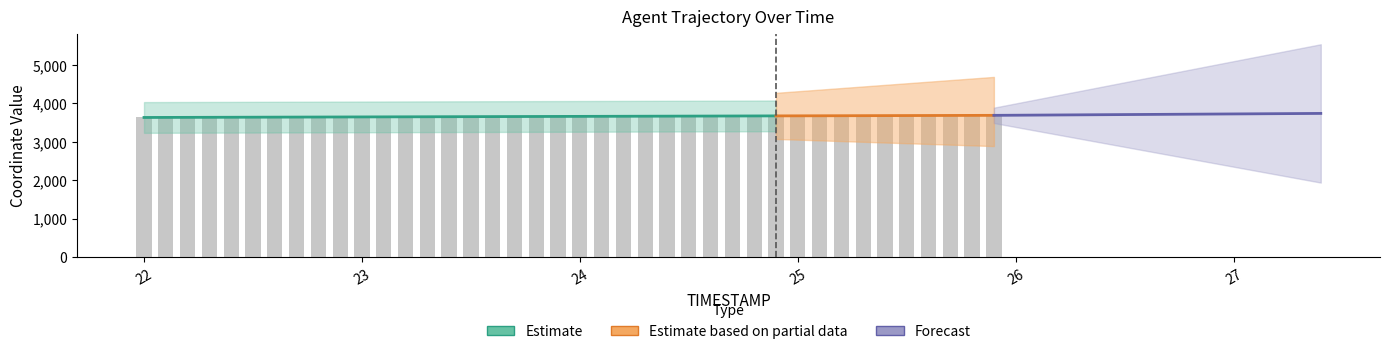

How many data points are above 3661?

20